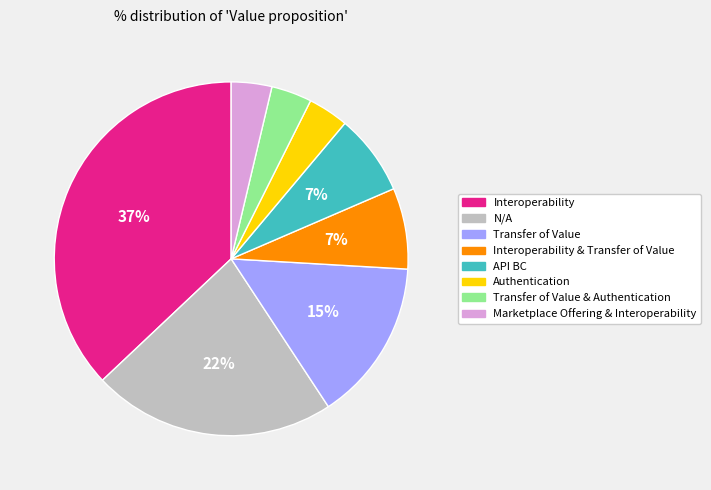

Is there a majority slice in this chart?

No